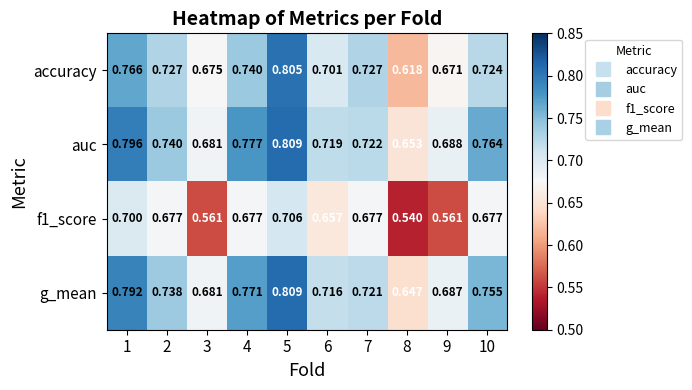

Which series has the largest total across all categories?

auc